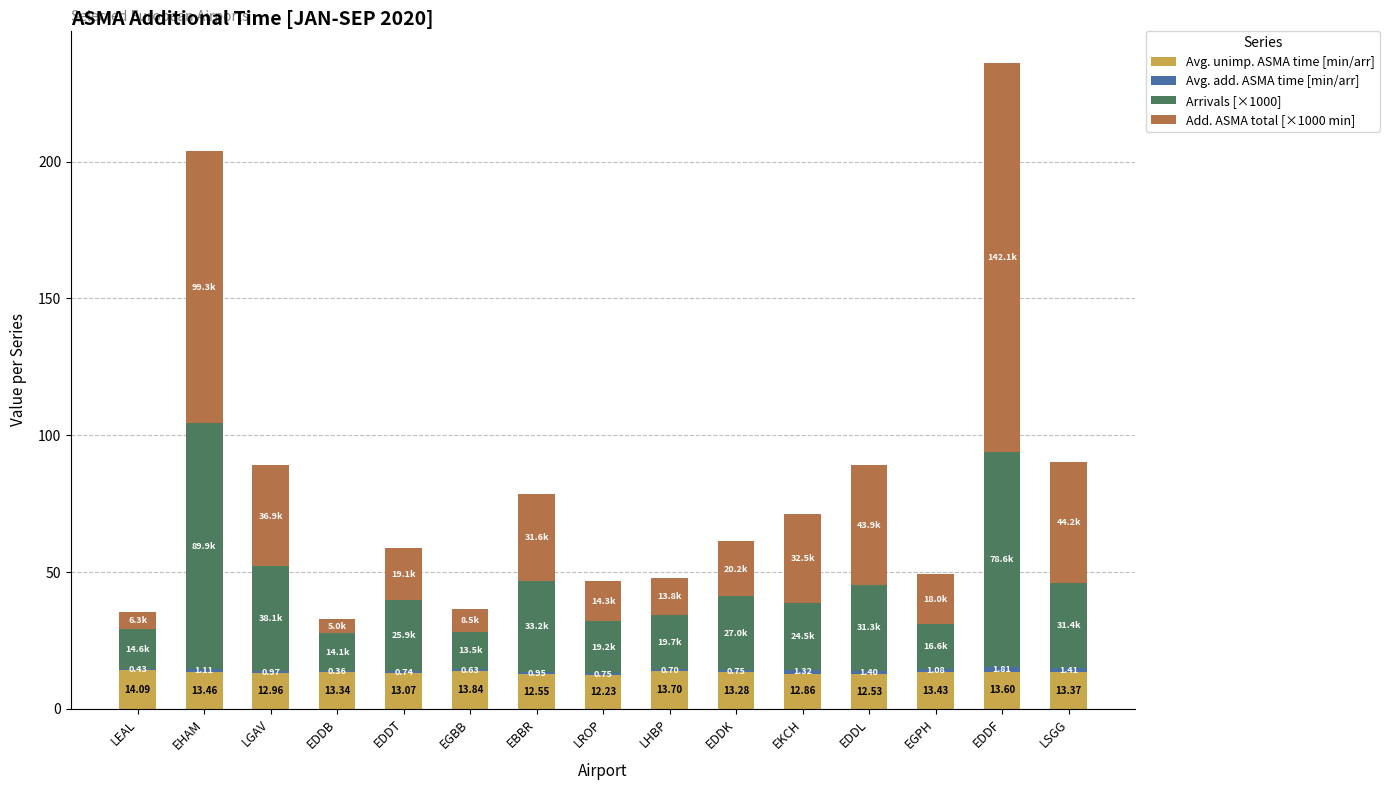

At which category is the sum across all series the highest?

EDDF